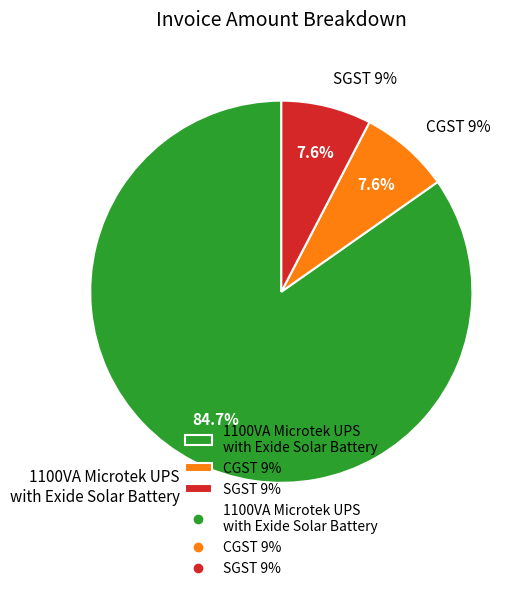

Rank the categories by value from highest to lowest.

1100VA Microtek UPS
with Exide Solar Battery, CGST 9%, SGST 9%